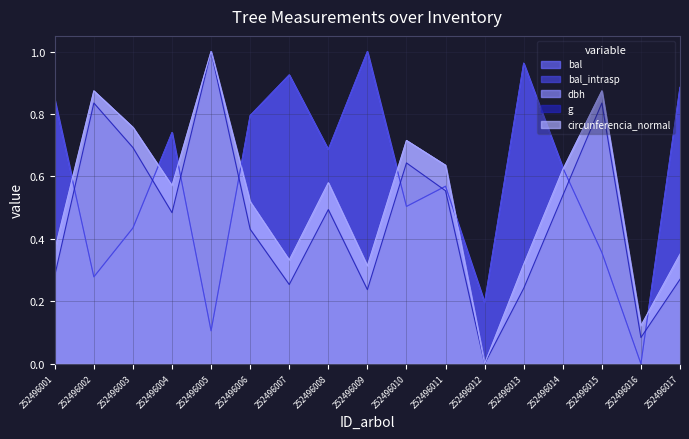

How many intersections are there between circunferencia_normal and dbh?

4